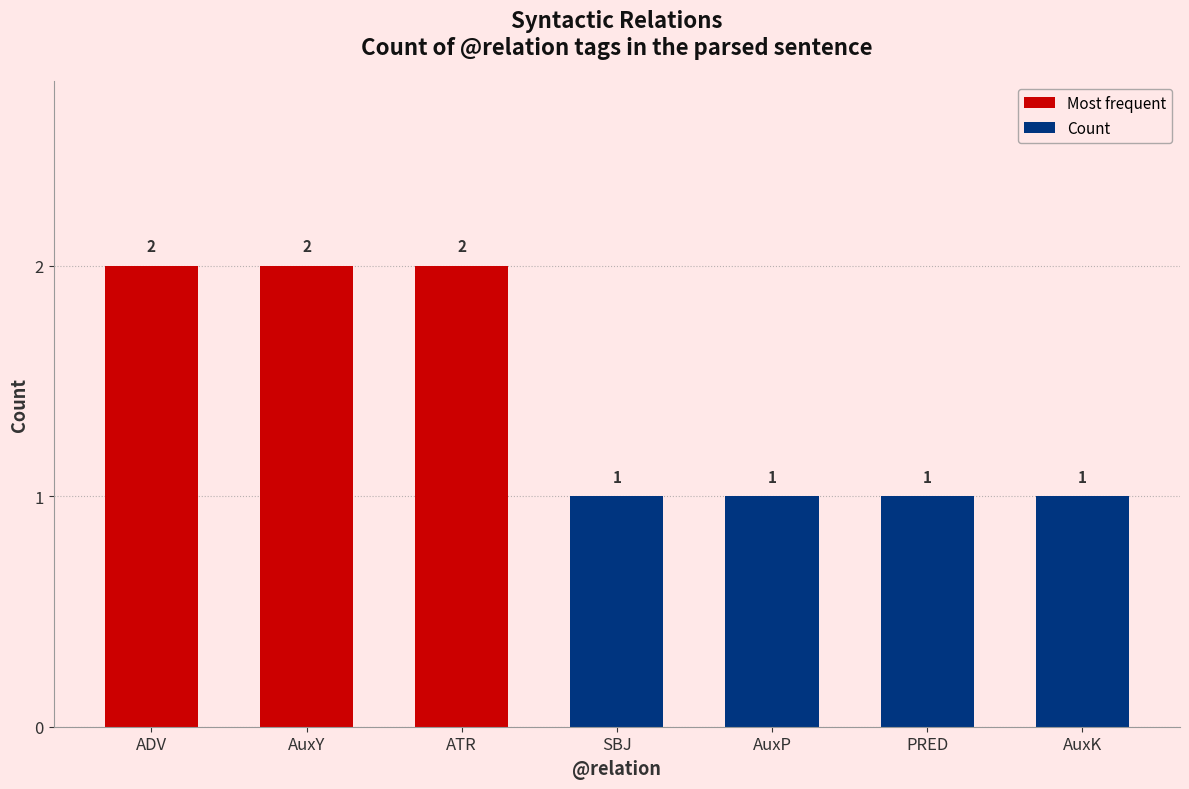

Read the value at ATR.

2